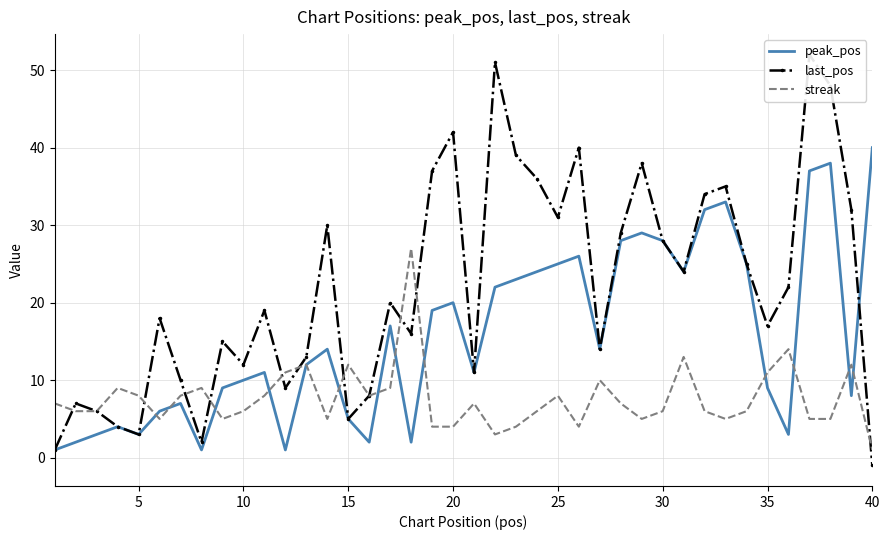

Is it true that streak equals 2 at 25?

False